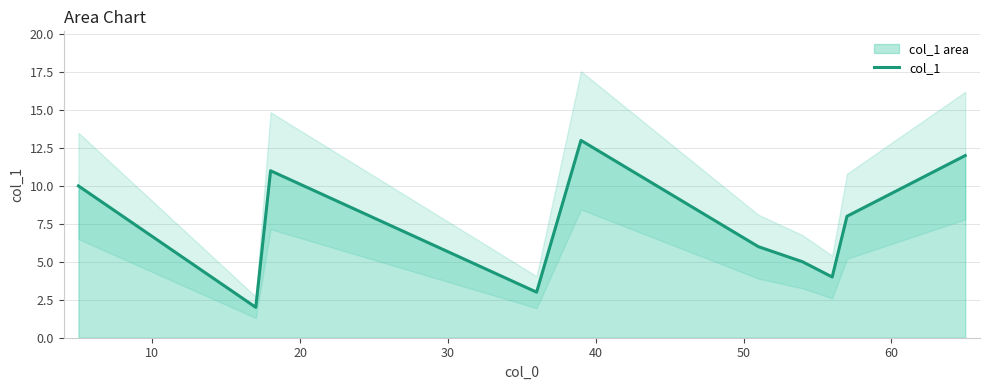

Reading right to left, what are all the values shown in this chart?

12.0	9.0	8.0	4.0	5.0	6.0	13.0	3.0	7.0	11.0	2.0	10.0